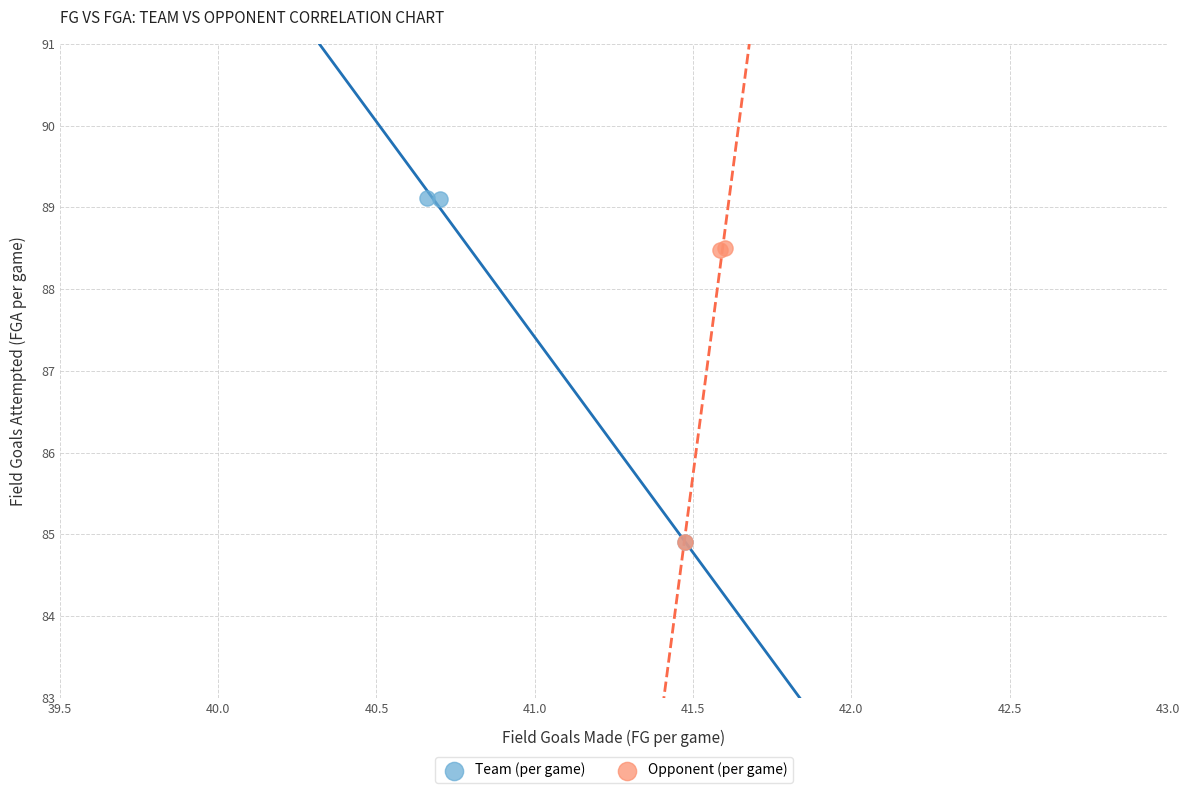

Which series has the widest spread of Y values?

Team (per game)